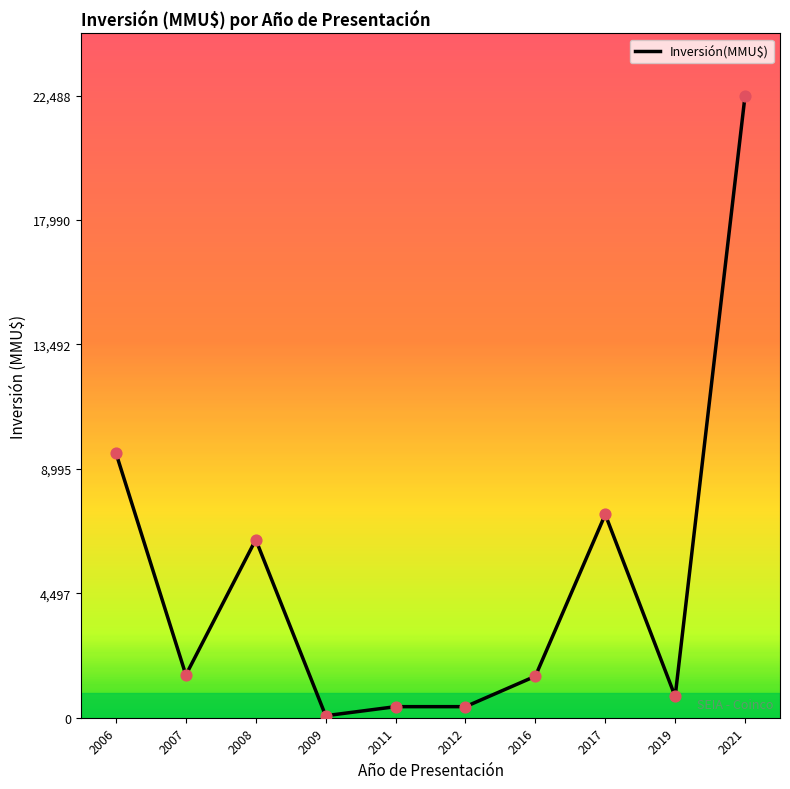

Between 2019 and 2016, which is larger?

2016